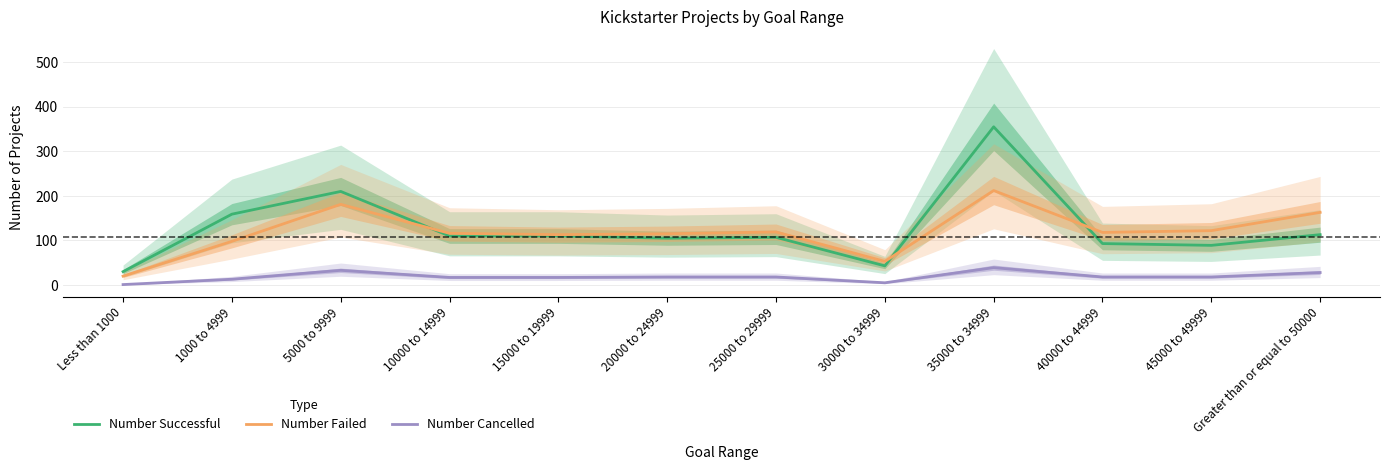

What is the difference between the maximum and minimum values in the Number Cancelled series?

38